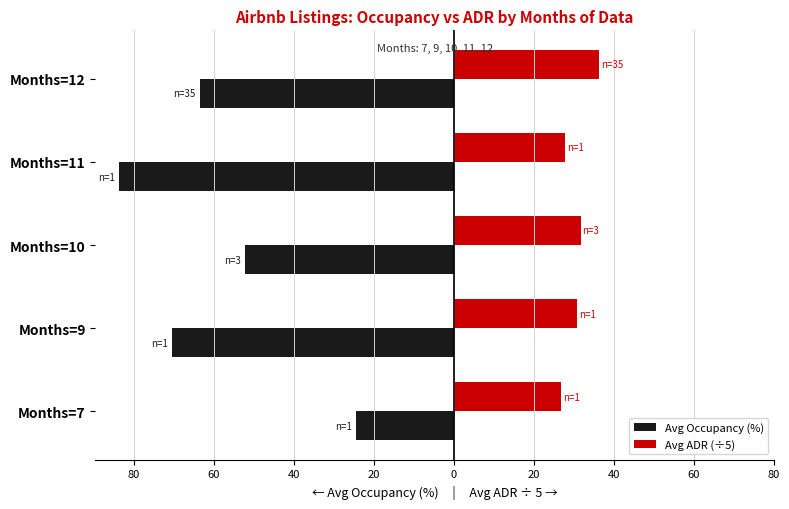

What are all the series names shown in the legend?

Avg Occupancy (%), Avg ADR (÷5)